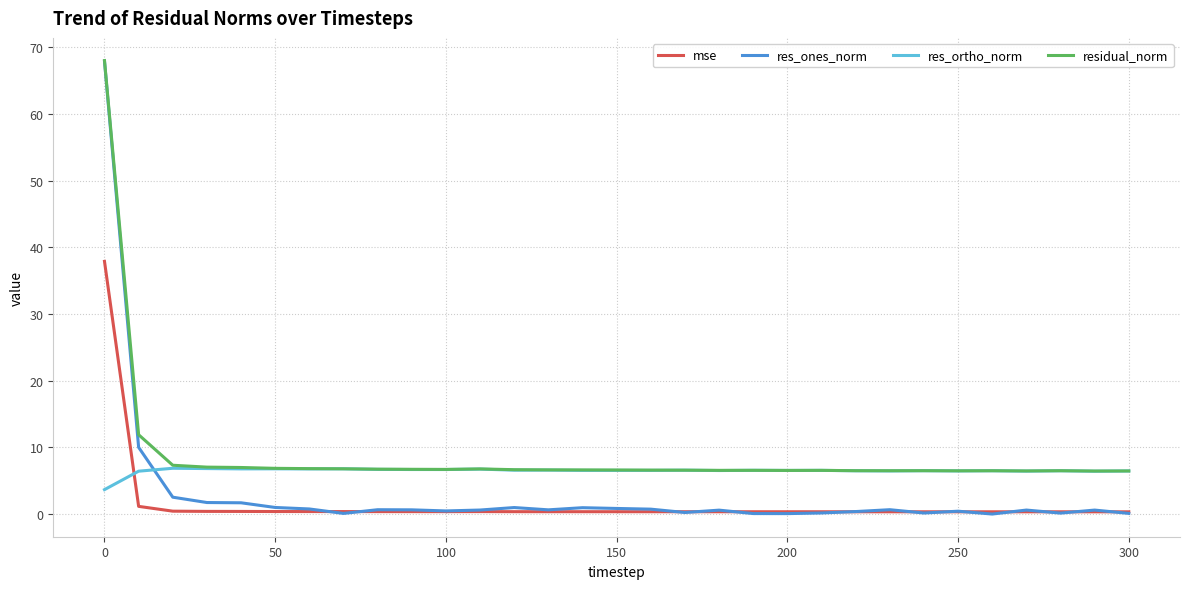

What is the highest value of the res_ortho_norm series?

6.9